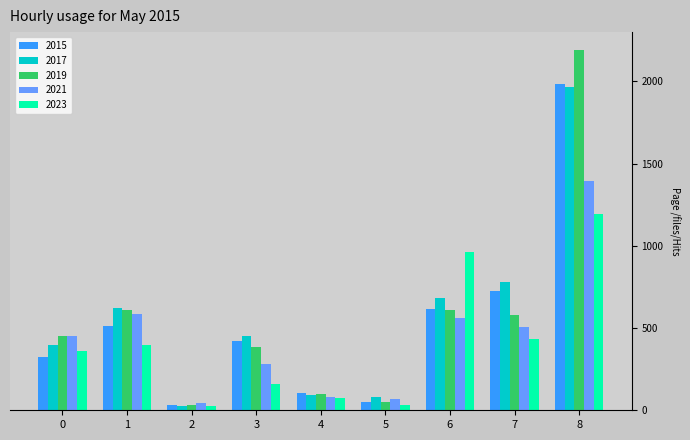

Is it true that 2019 equals 452 at 0?

True